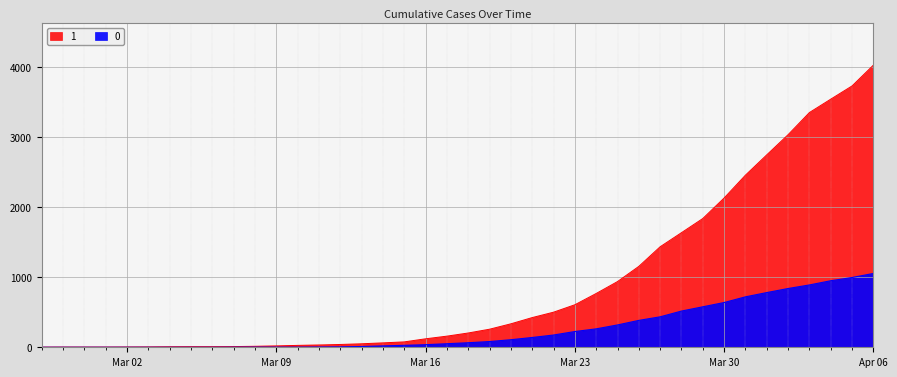

Rank the series at 2020-03-10 from lowest to highest value.

0, 1